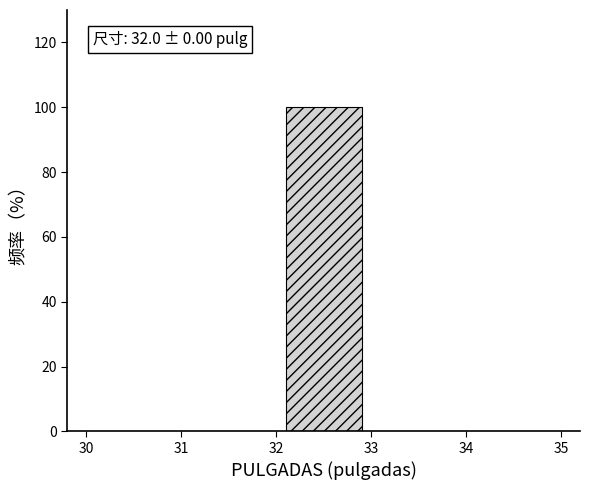

Which range on the x-axis has the tallest bar?

32 to 33